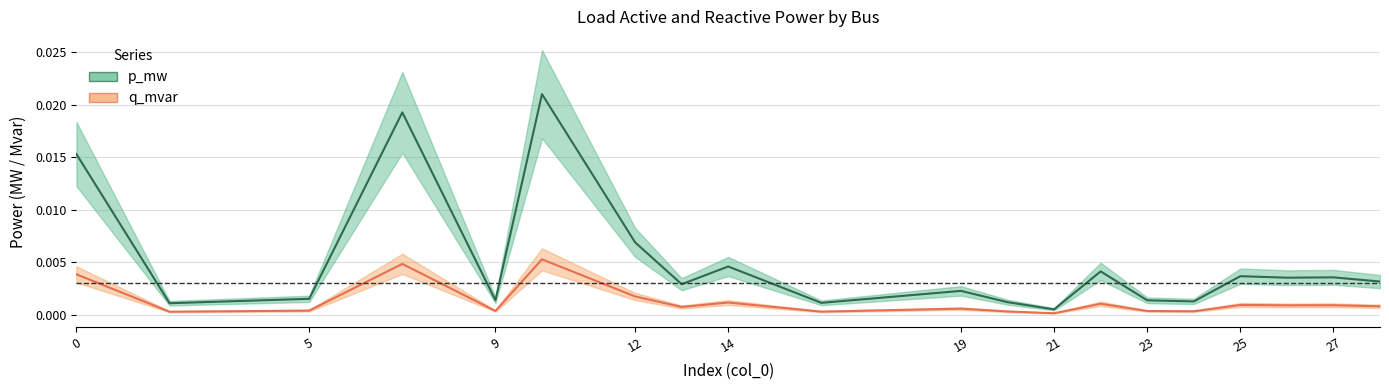

Which series changed the most between 5 and 20?

p_mw